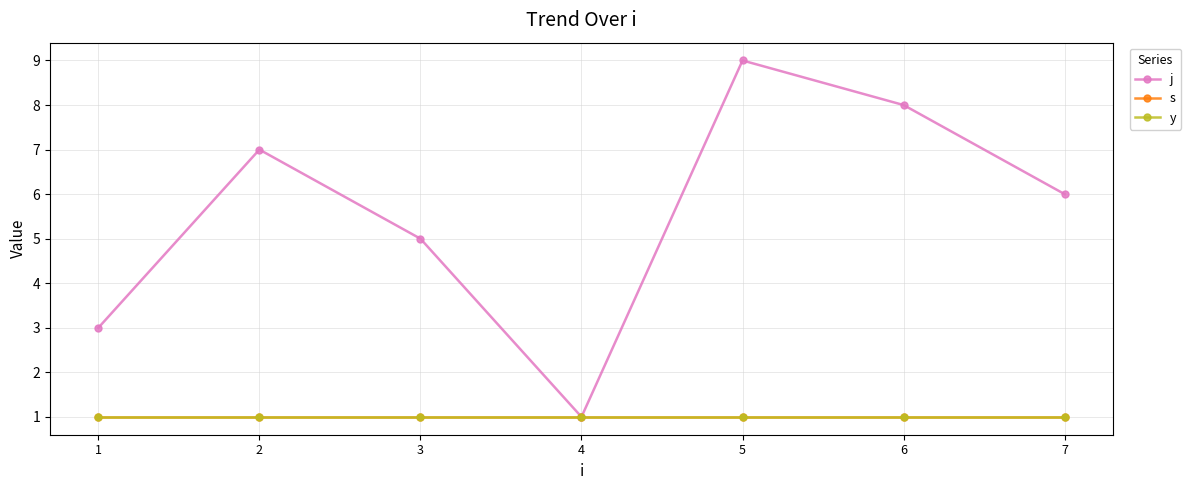

True or false: y and j intersect in this chart.

False